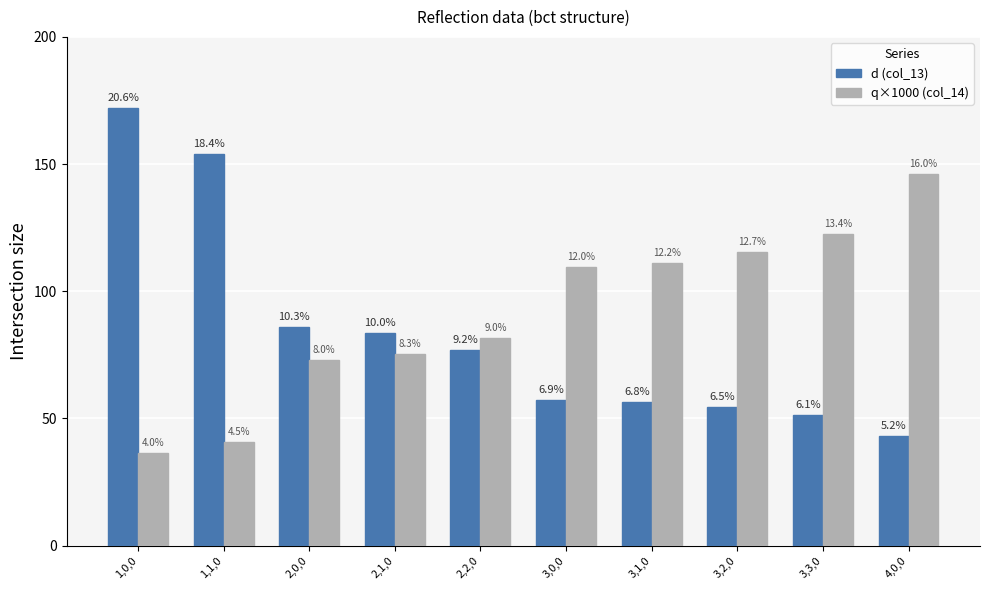

Rank the series by their maximum value, from highest to lowest.

d (col_13), q×1000 (col_14)